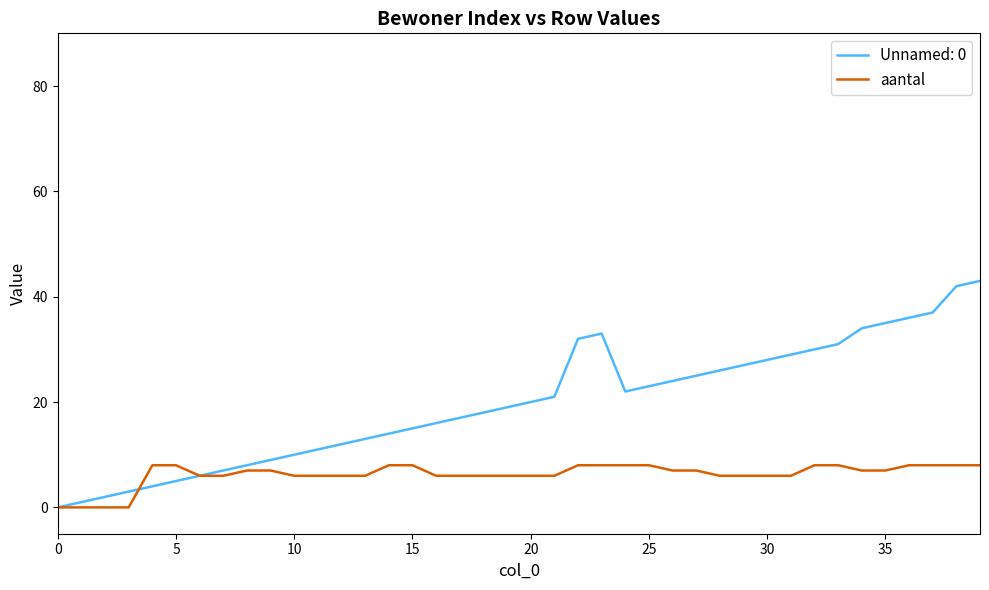

Count the number of categories in the chart.

40